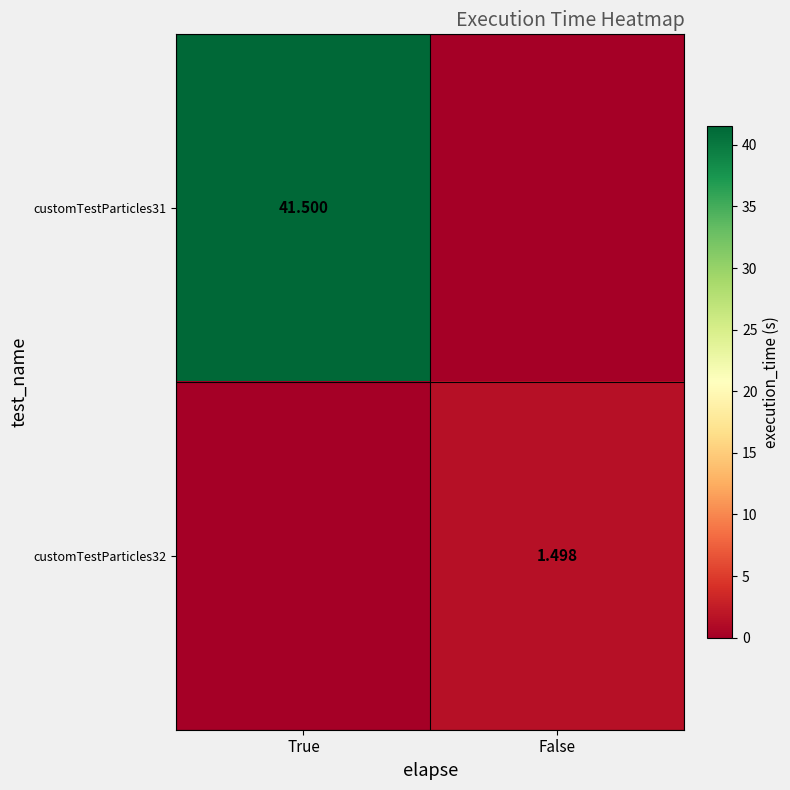

The value of customTestParticles31 at True is 61.1. True or false?

False